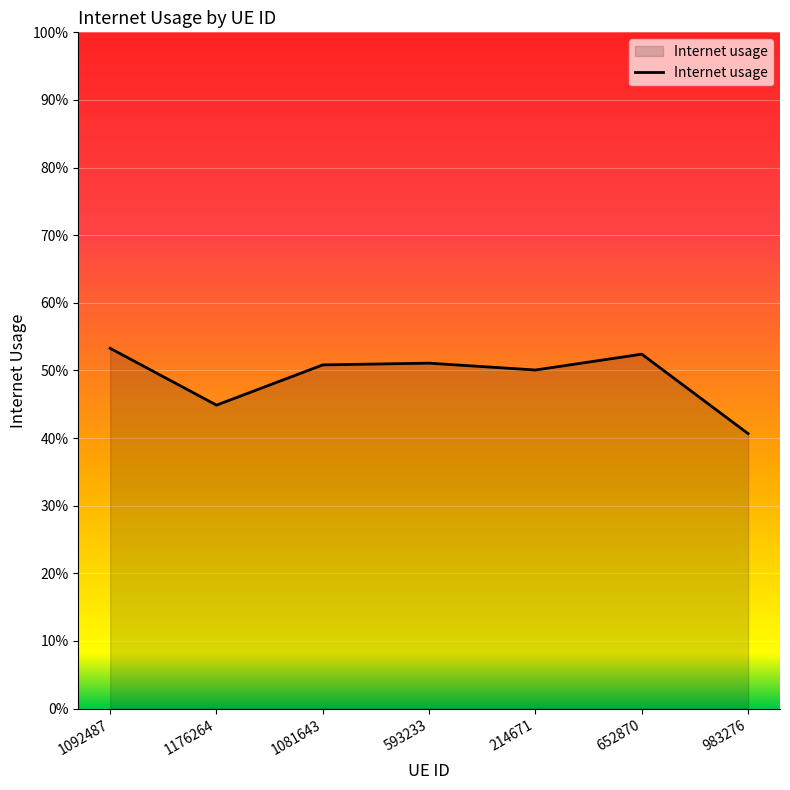

What is the label of the 2nd point from the right?

652870